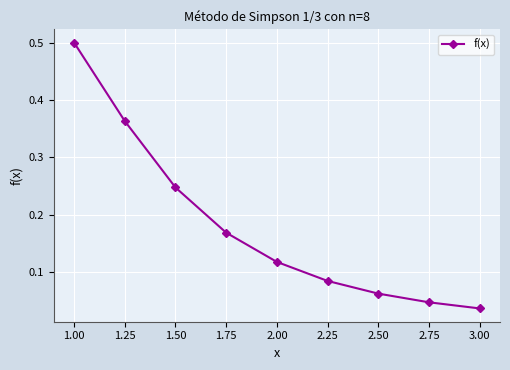

What is the difference between the maximum and second lowest values?

0.5